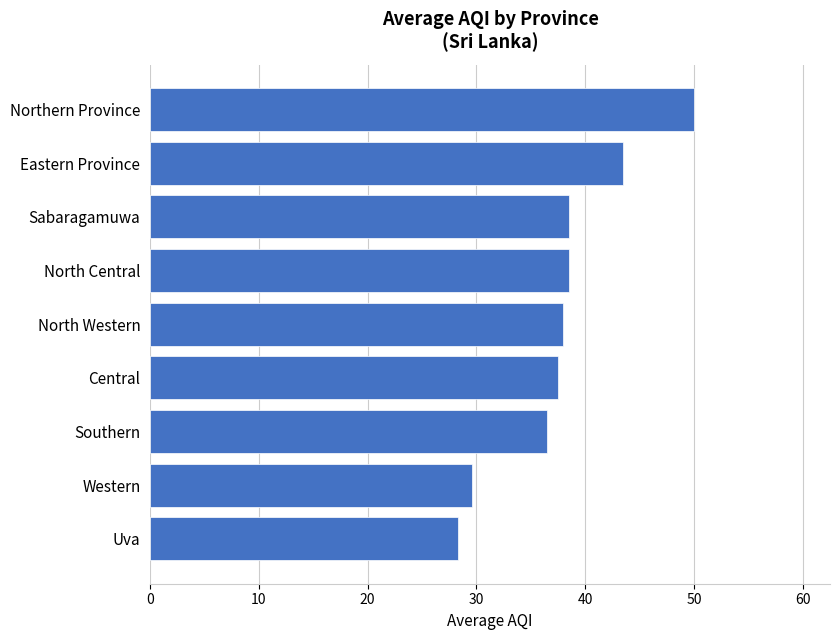

How many bars are there in total?

9